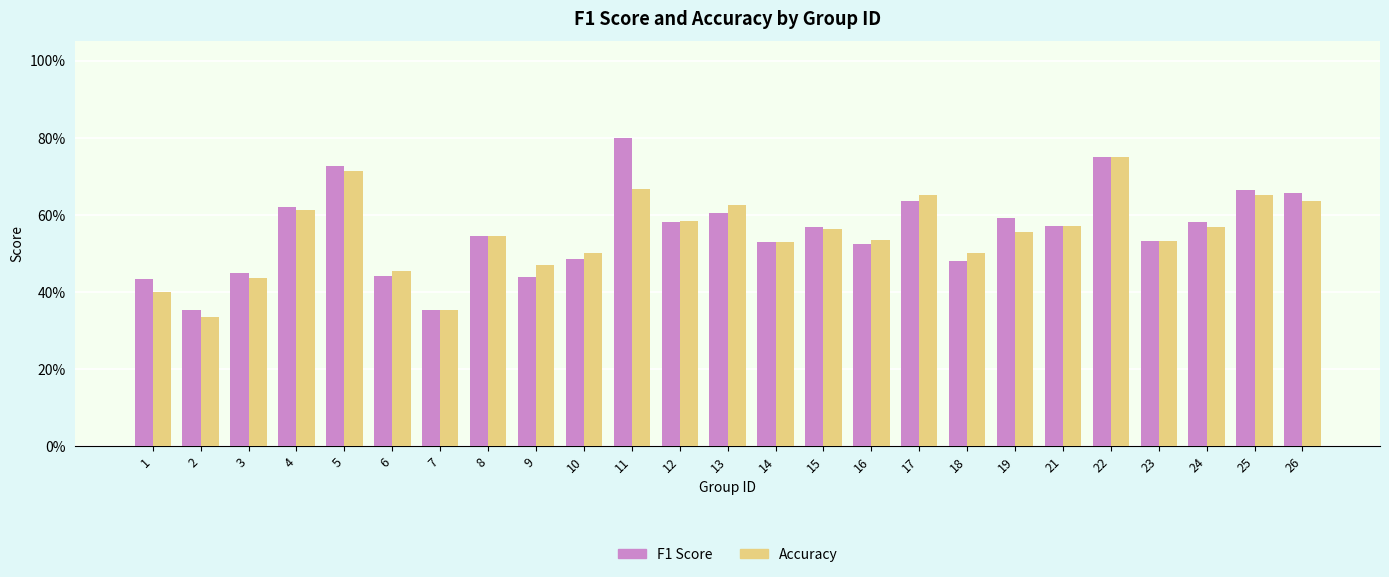

What is the sum of all F1 Score values?

13.9